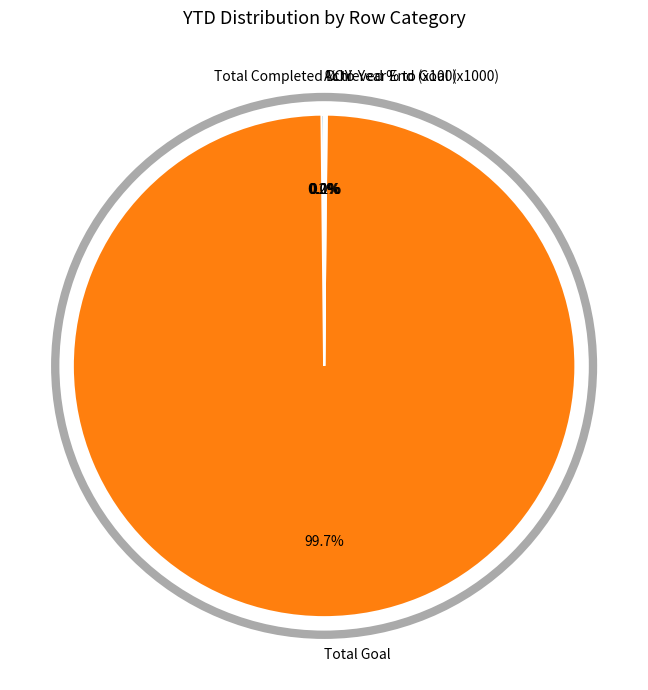

Does any single category account for the majority?

Yes